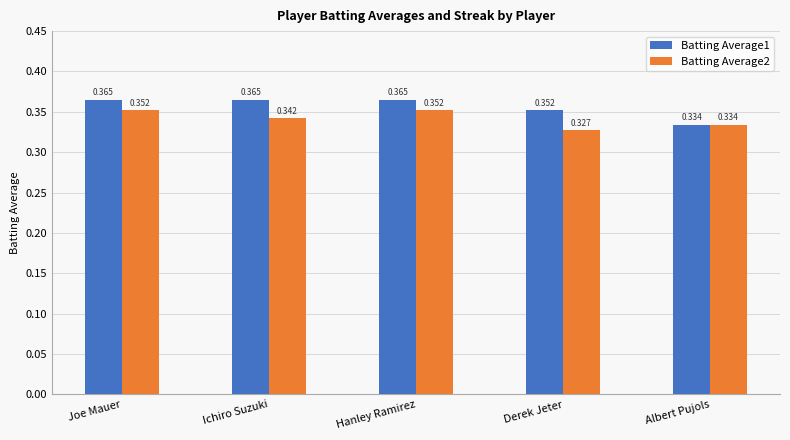

Is the value of Batting Average2 at Albert Pujols greater than the value of Batting Average1 at Ichiro Suzuki?

No